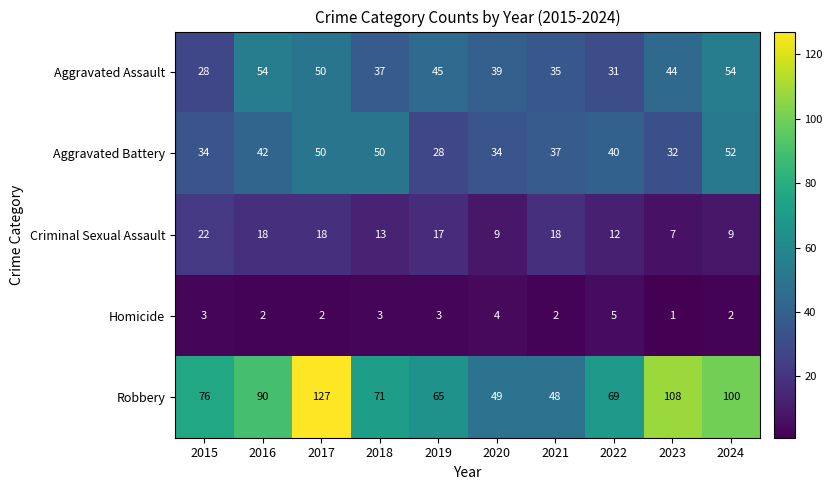

Where does the Criminal Sexual Assault series first go above 17?

2015